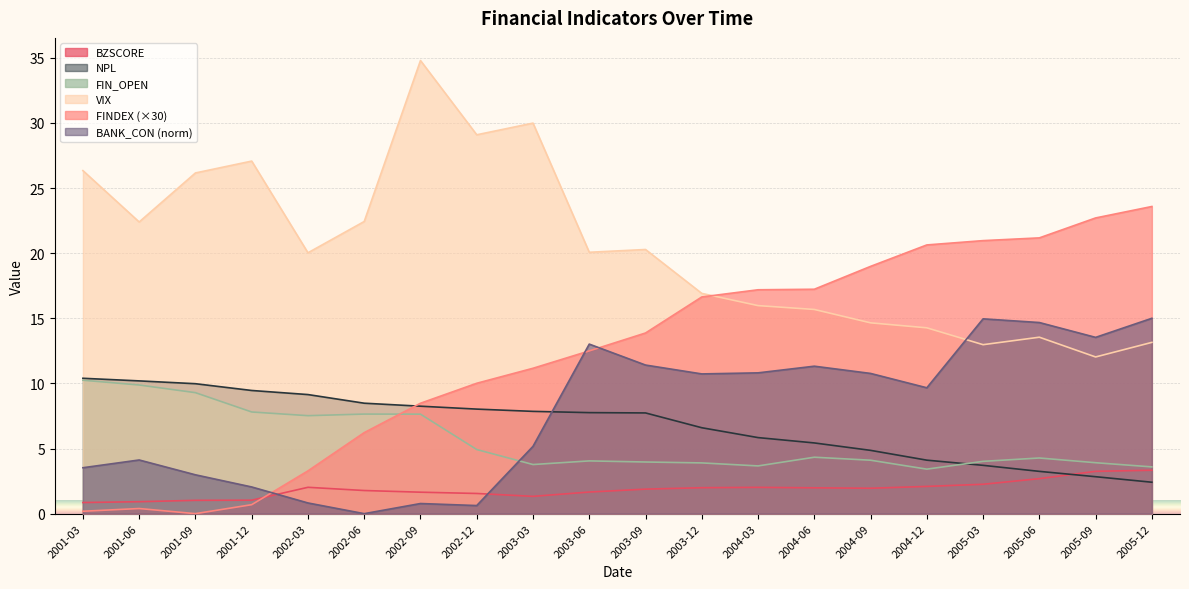

Between 2001-03 and 2003-06, which series saw the biggest shift?

FINDEX (×30)